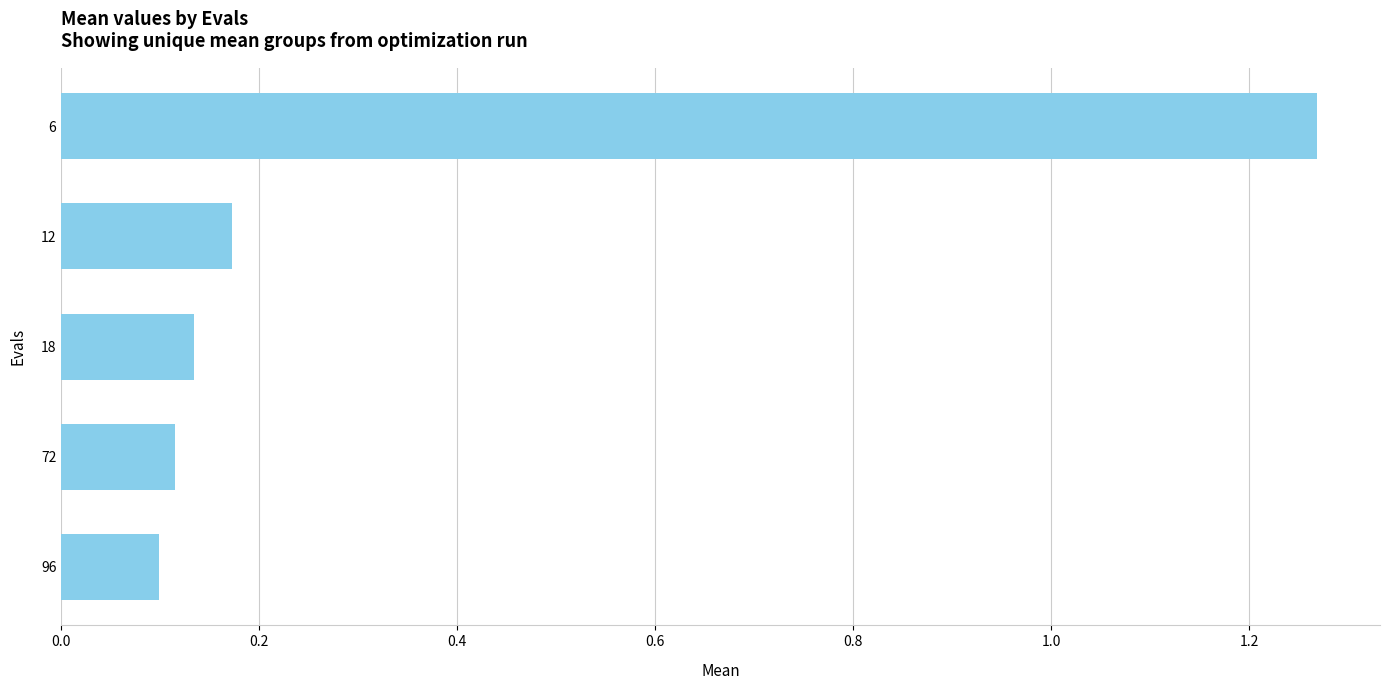

At which category does the chart reach its peak across all series?

6